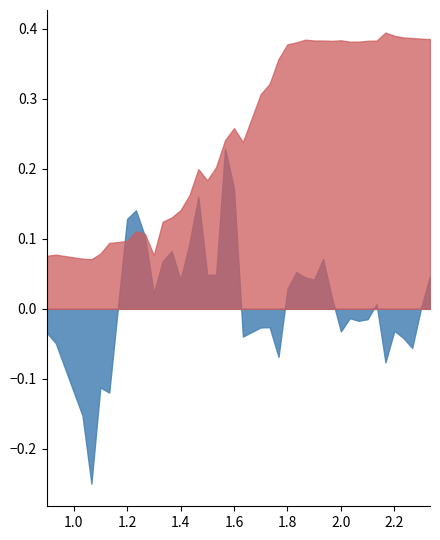

The value of X at 35 is 0.4. True or false?

True